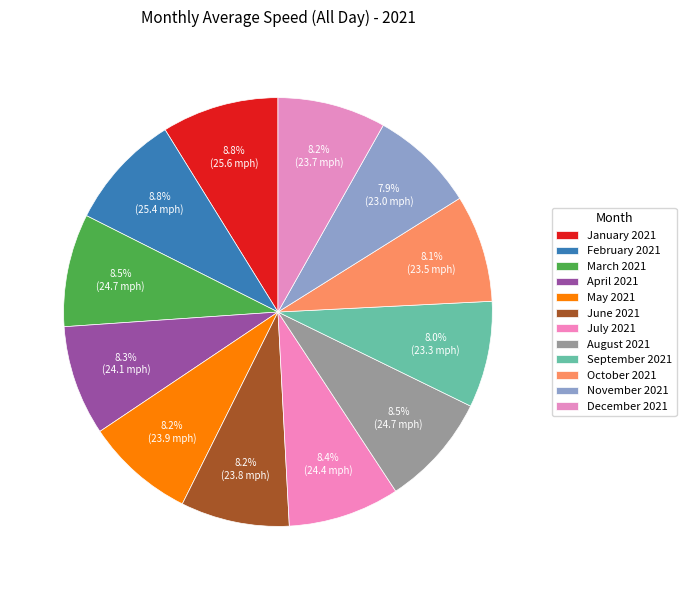

How many segments does this pie chart have?

12